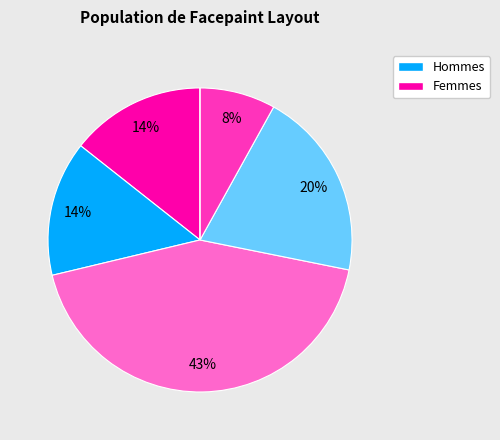

Is there any slice that represents more than half of the pie?

No